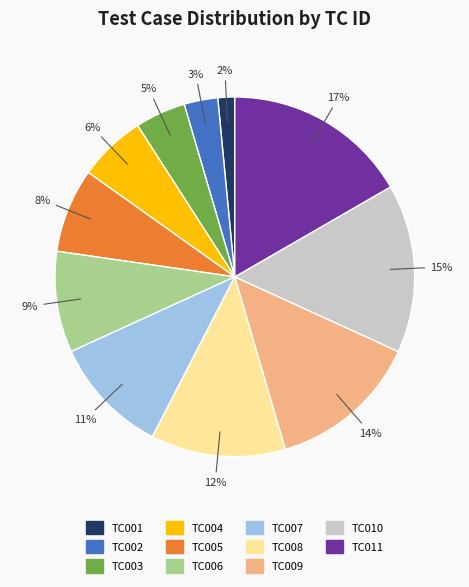

Is it true that TC010 is 26% of the pie?

False